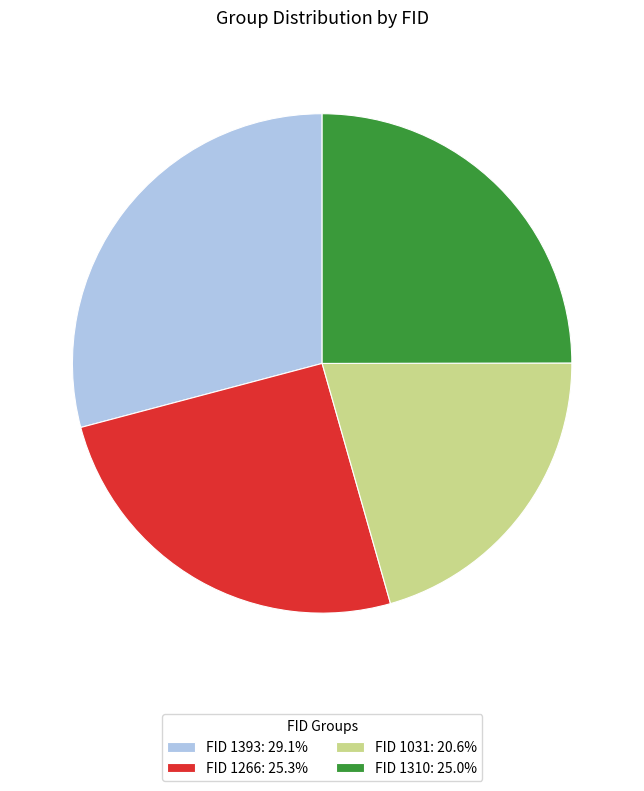

How many segments does this pie chart have?

4